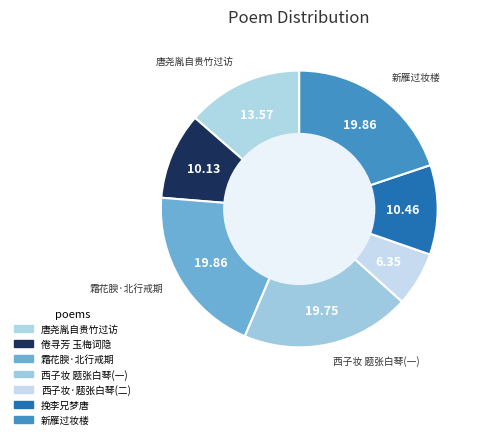

Rank the categories by value from lowest to highest.

西子妆·题张白琴侬汀宴月图，用君特韵, 倦寻芳 玉梅词隐有莺啼序一阕，婉丽幽恻，感慨无端。因题一解其后，用君特韵, 挽李兄梦唐即用君赋得骨韵, 唐尧胤自贵竹过访用君御韵奉赠, 西子妆 题张白琴侬汀宴月图，用君特韵, 霜花腴·北行戒期，留别南中旧雨。用君特韵, 新雁过妆楼·丁巳六月薄游沪上，梦坡招饮春宵楼，听小鬟歌惨睹一曲，感赋。用君特韵